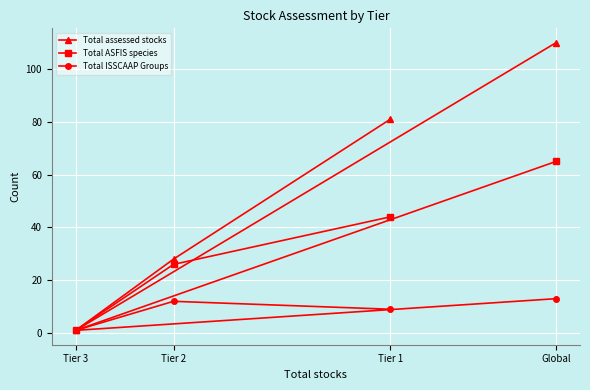

What is the sum of the Total ISSCAAP Groups values at Tier 2 and Tier 3?

13